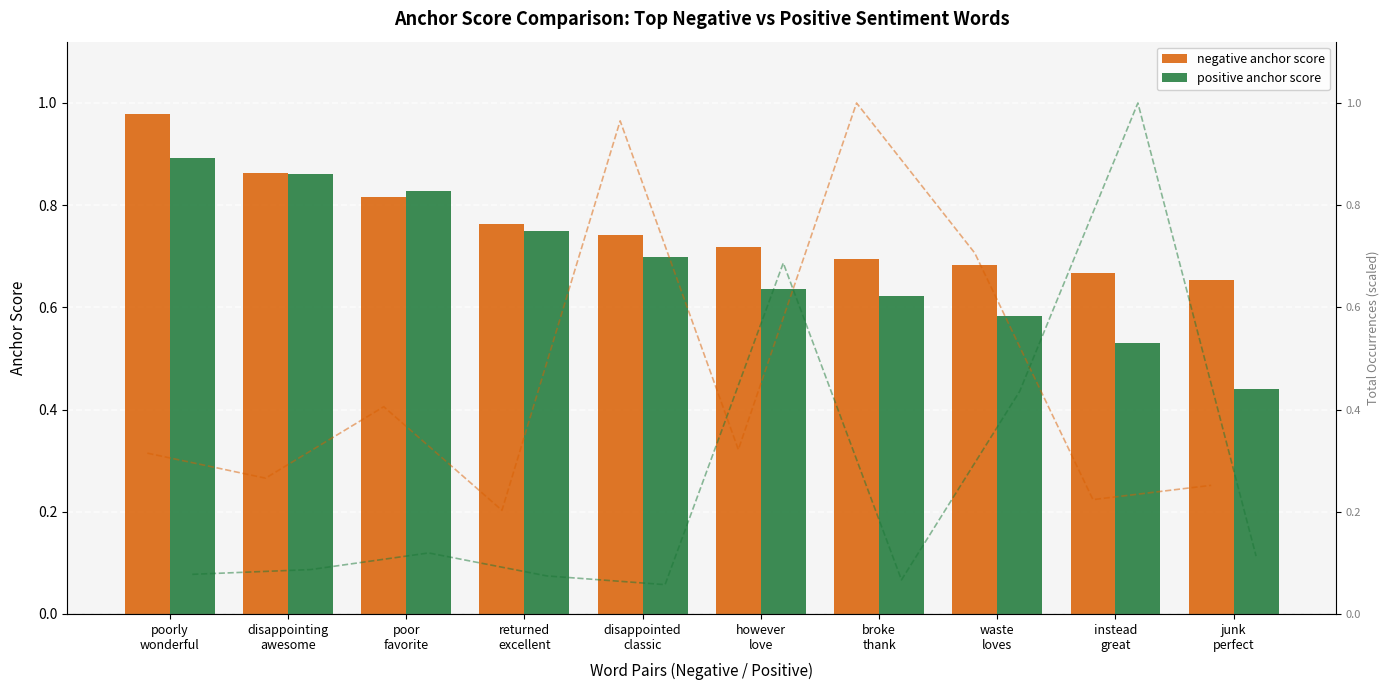

What is the difference between the maximum and minimum values in the positive anchor score series?

0.5